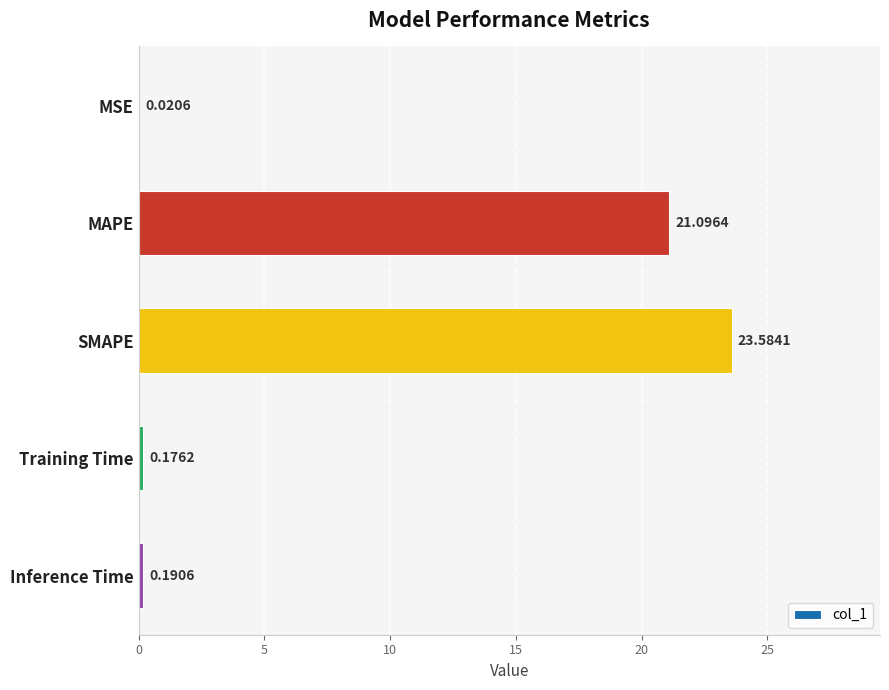

What is the sum of all values?

45.1